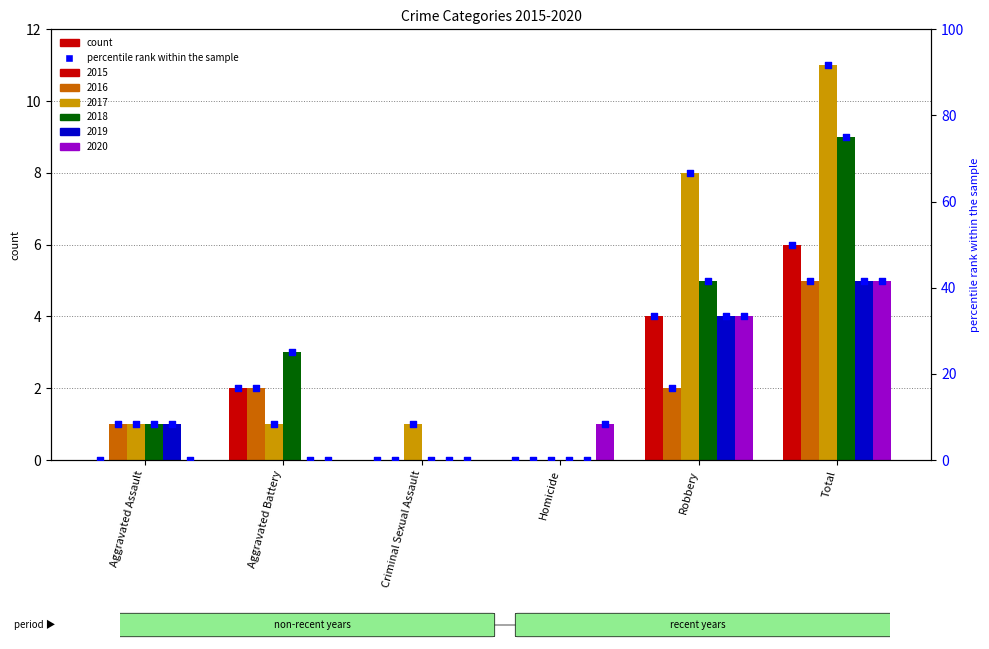

Which has a higher value, Aggravated Assault or Criminal Sexual Assault?

Aggravated Assault